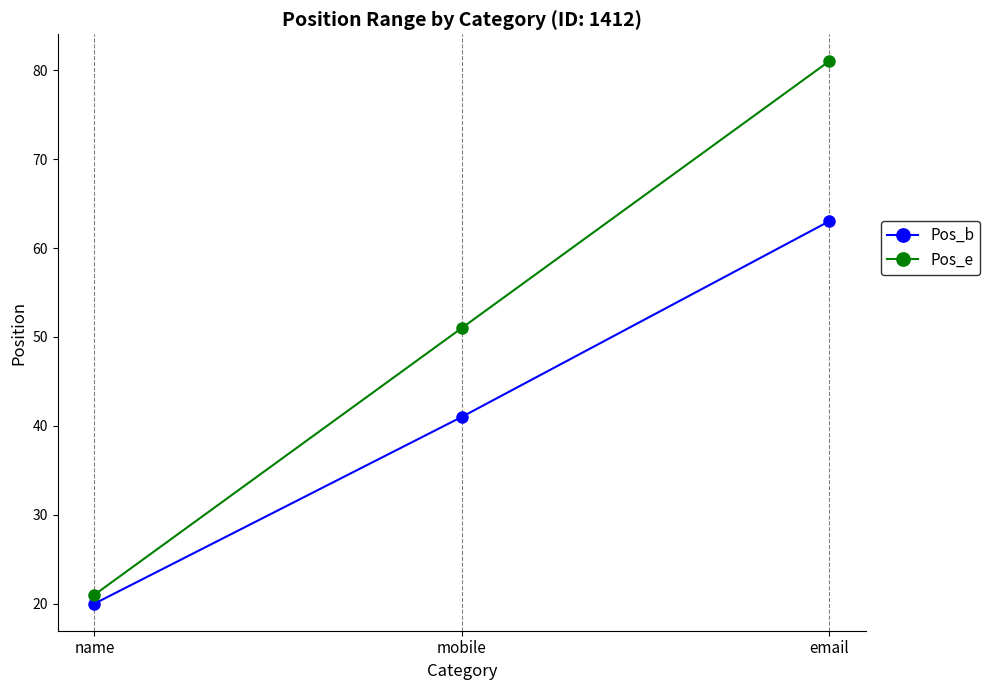

What is the sum of the Pos_b values at name and email?

83